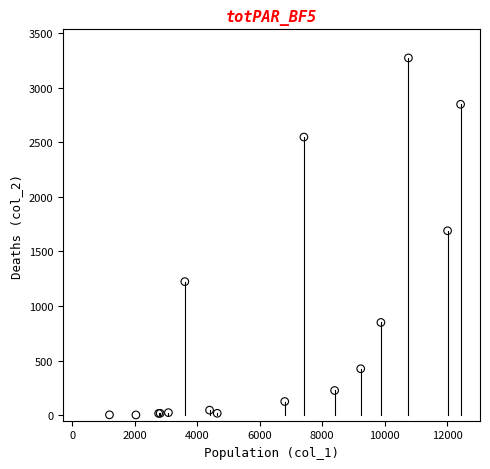

What Y value in the scatter plot is closest to 1638?

1690